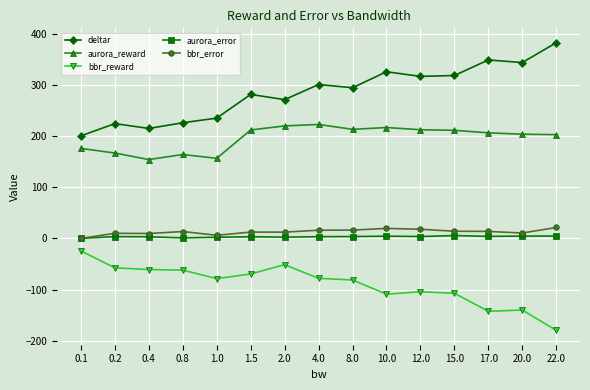

True or false: bbr_error has more than 1 points higher than both neighbors.

True